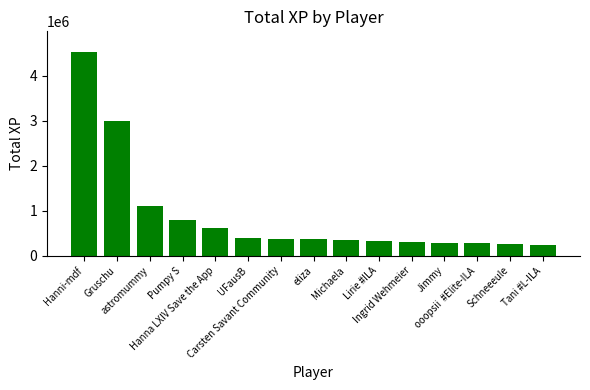

What is the value of the 5th bar from the left?

615518